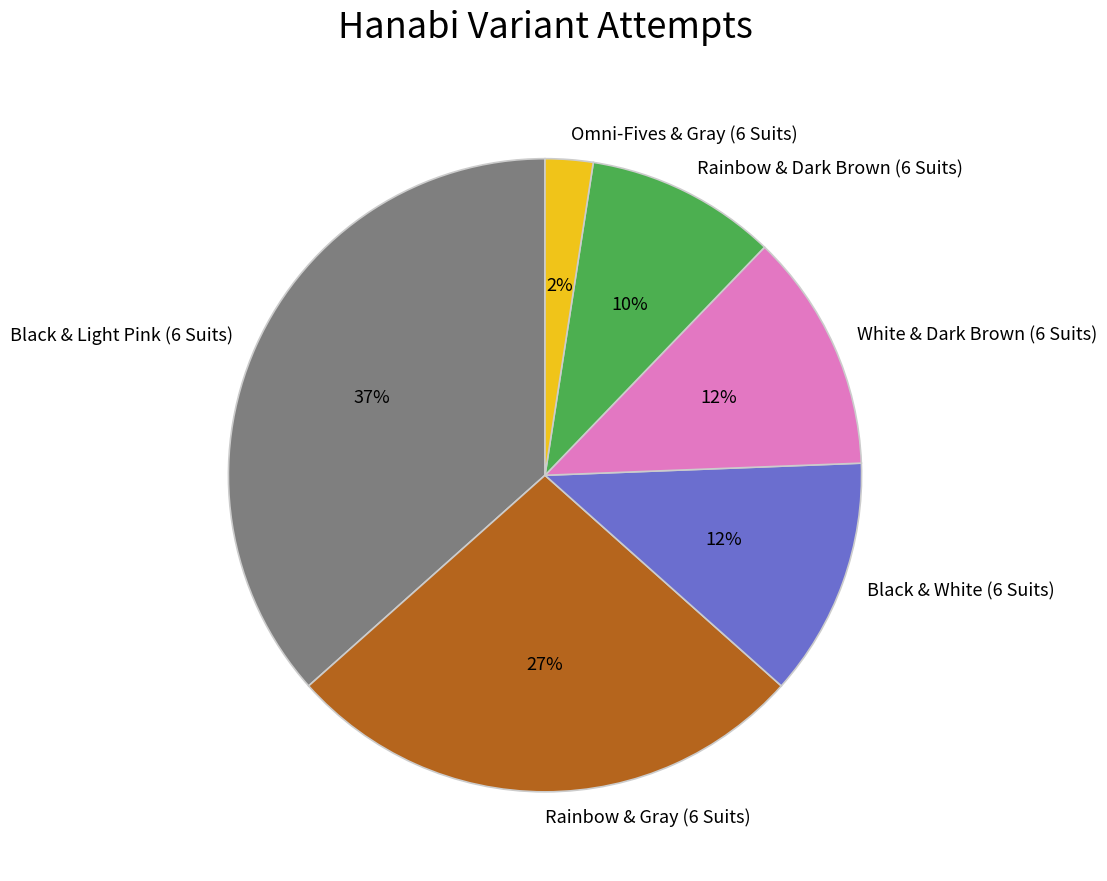

Do White & Dark Brown (6 Suits) and Black & White (6 Suits) together represent more than half of the pie?

No